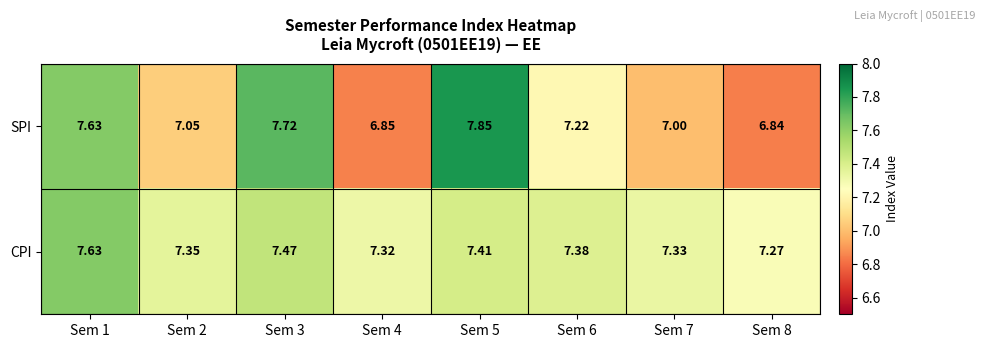

Which series changed the most between Sem 3 and Sem 5?

SPI